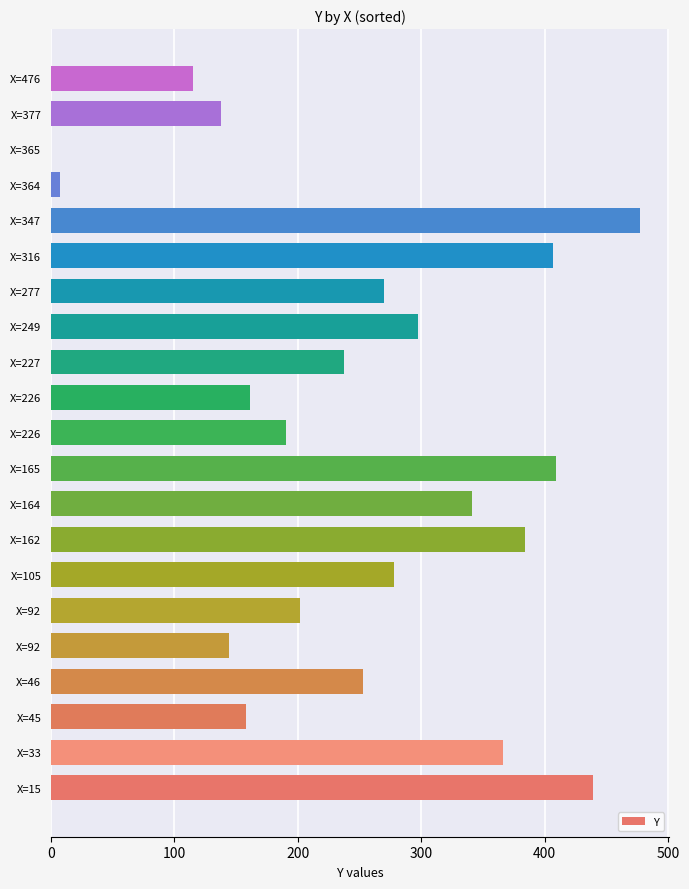

Are the bars horizontal?

Yes